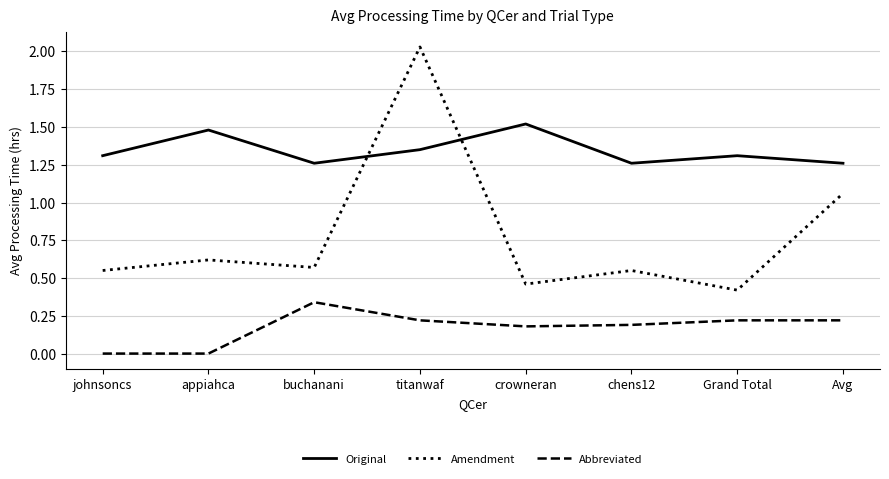

True or false: Original has a value of 1.3 at johnsoncs.

True